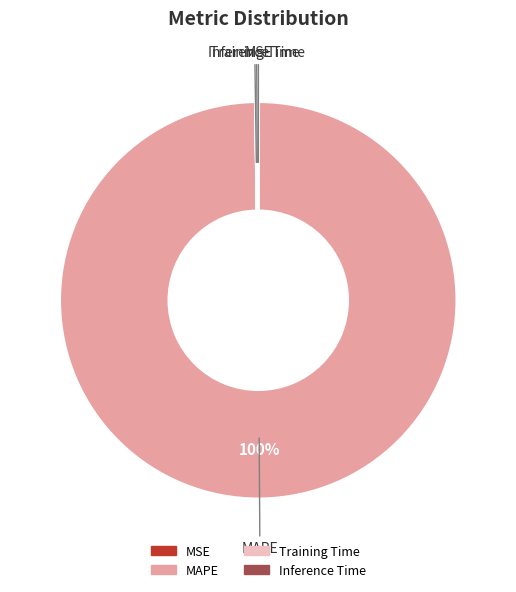

Does any single category account for the majority?

Yes